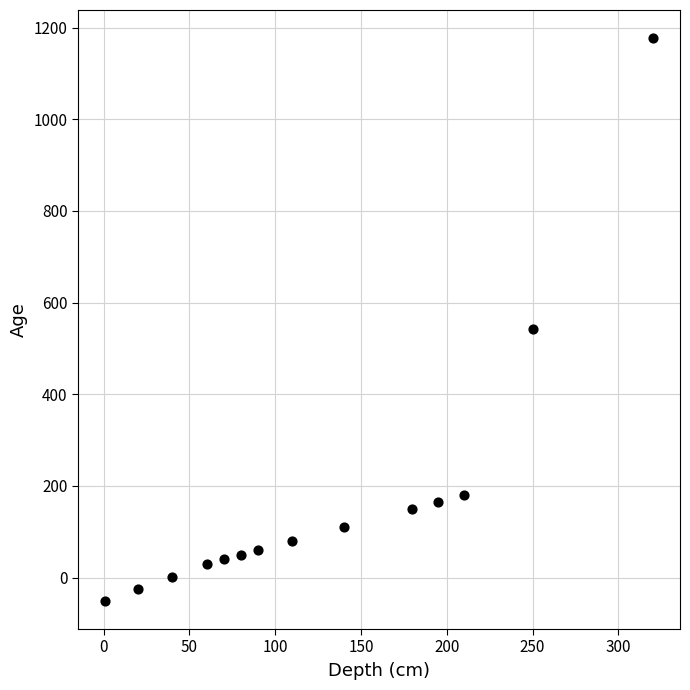

What is the range of X values (max minus min)?

319